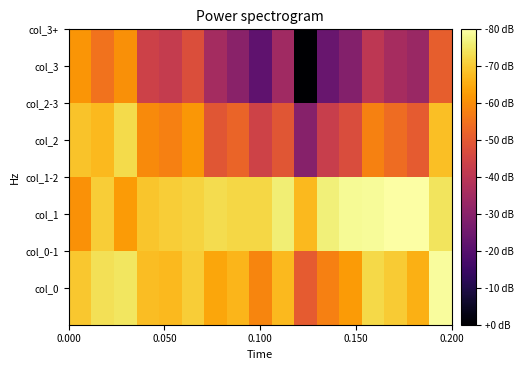

Reading left to right, transcribe all the data shown in this chart.

col_0: -97.0	-94.7	-94.1	-98.0	-98.4	-96.5	-100.2	-98.8	-103.7	-98.4	-108.5	-104.3	-101.5	-95.4	-96.8	-99.4	-91.3
col_1: -102.2	-96.6	-101.4	-97.3	-96.5	-95.9	-95.0	-95.6	-95.6	-93.2	-98.4	-93.1	-91.6	-91.5	-90.9	-90.9	-94.3
col_2: -97.5	-98.4	-95.3	-103.0	-104.2	-101.7	-109.2	-107.4	-112.3	-109.2	-121.0	-113.2	-110.5	-103.9	-106.4	-108.4	-97.9
col_3: -101.9	-105.7	-102.6	-112.3	-113.6	-110.4	-117.3	-120.5	-125.6	-118.0	-138.6	-124.5	-121.4	-114.5	-117.2	-118.7	-108.2